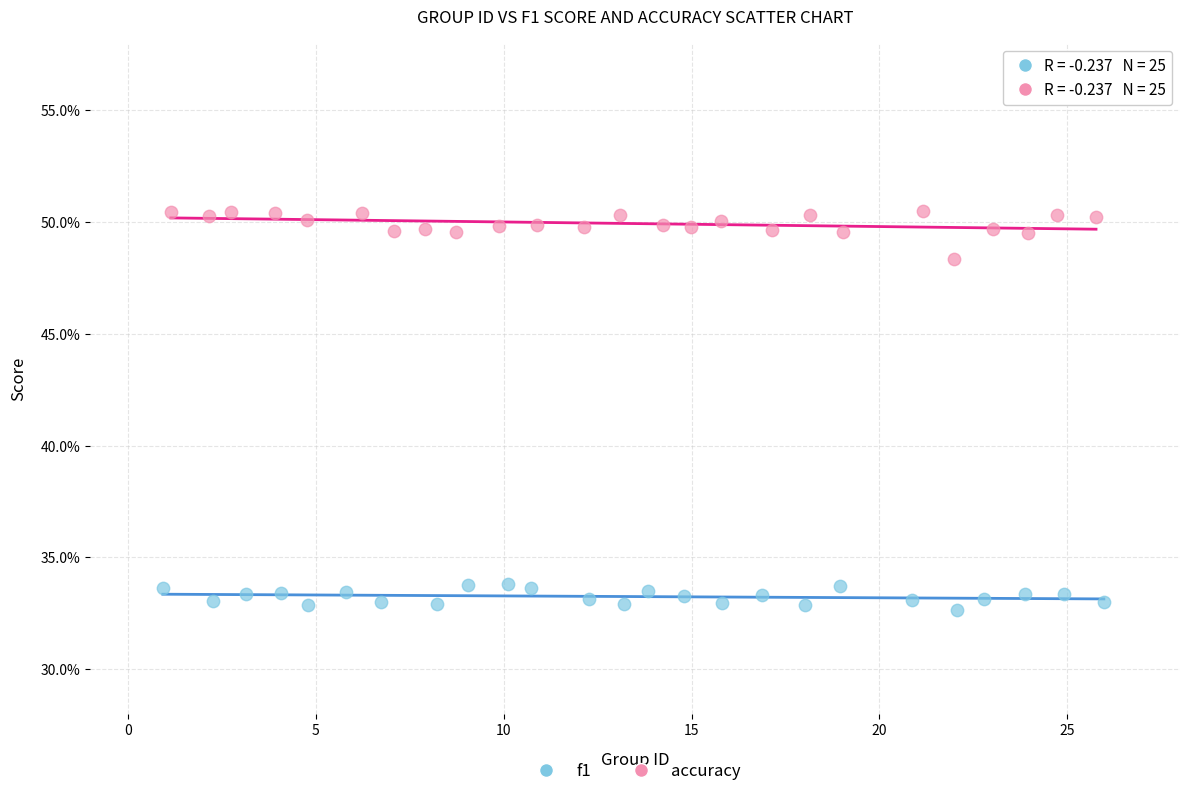

What are all the series names shown in the legend?

f1, accuracy